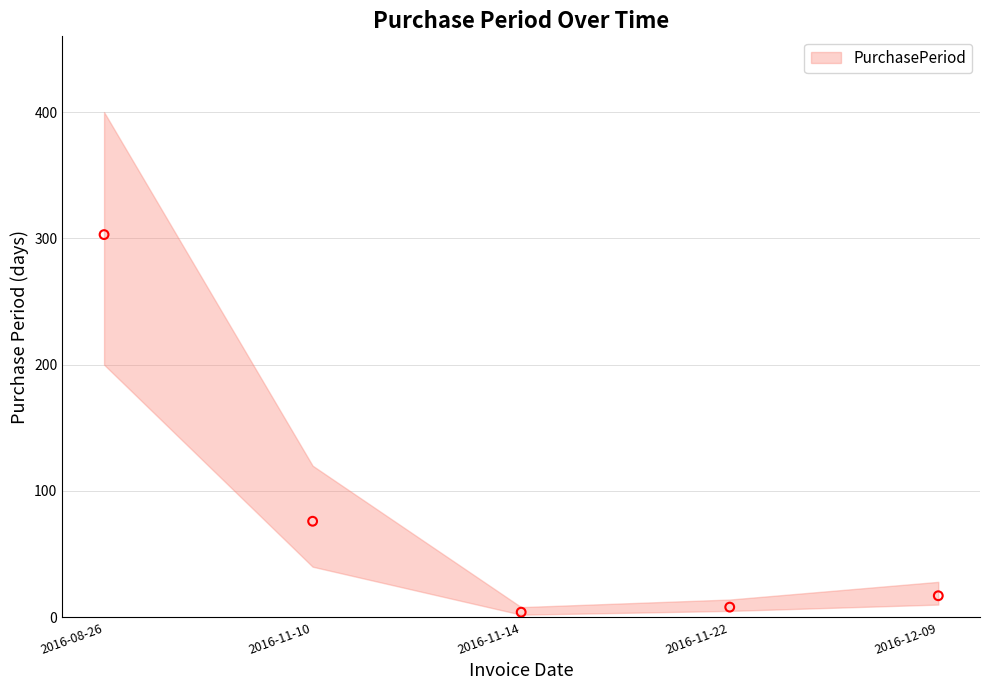

What Y value in the scatter plot is closest to 153?

76